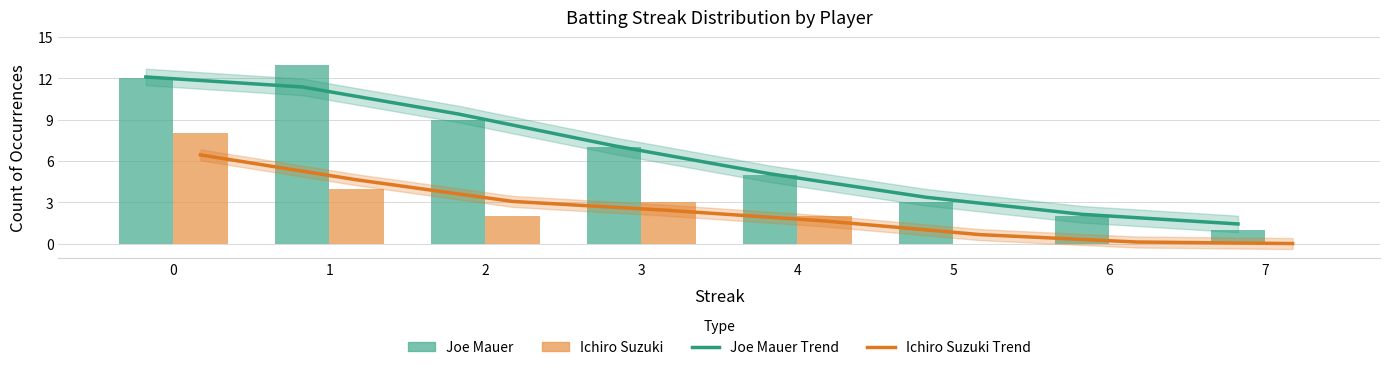

What is the value of the Ichiro Suzuki Trend bar at the 6th from the left?

0.7